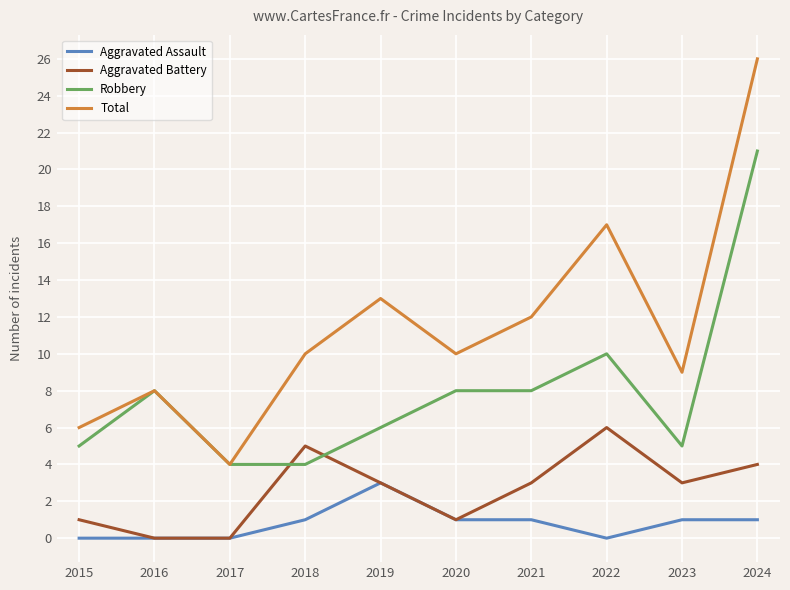

Reading left to right, list all the values displayed in this chart.

Aggravated Assault: 0	0	0	1	3	1	1	0	1	1
Aggravated Battery: 1	0	0	5	3	1	3	6	3	4
Robbery: 5	8	4	4	6	8	8	10	5	21
Total: 6	8	4	10	13	10	12	17	9	26